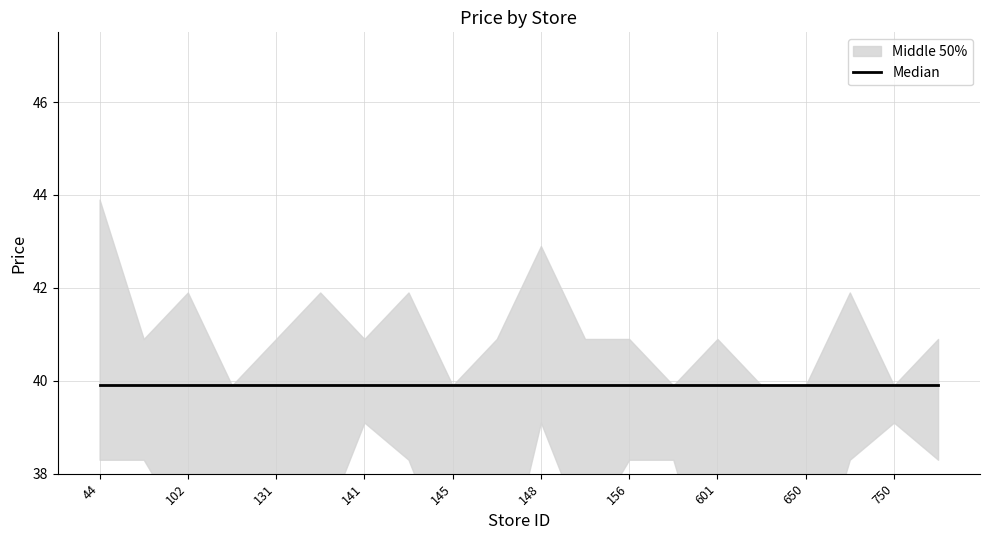

Is the value of price_lower at 650 greater than the value of price_upper at 751?

No